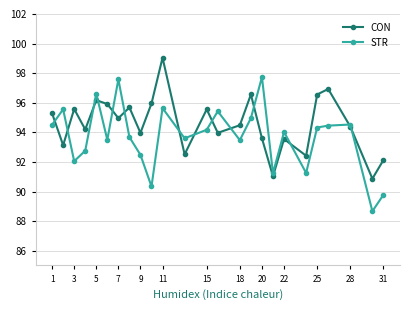

At how many categories does at least one series exceed 88?

25